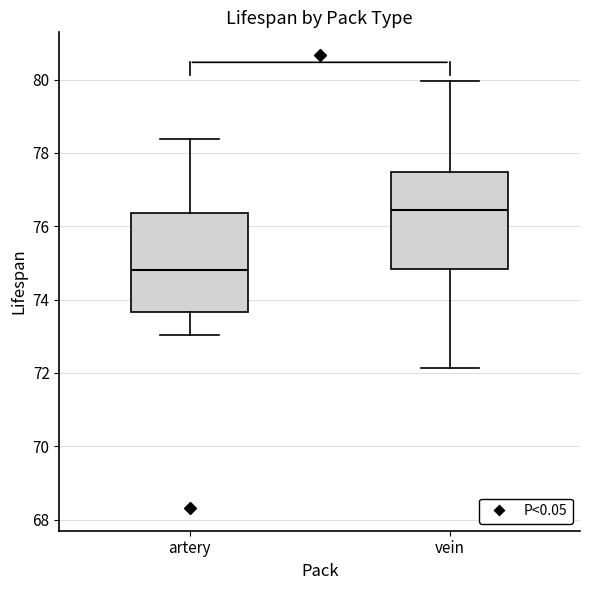

Which box has the lowest median line?

artery